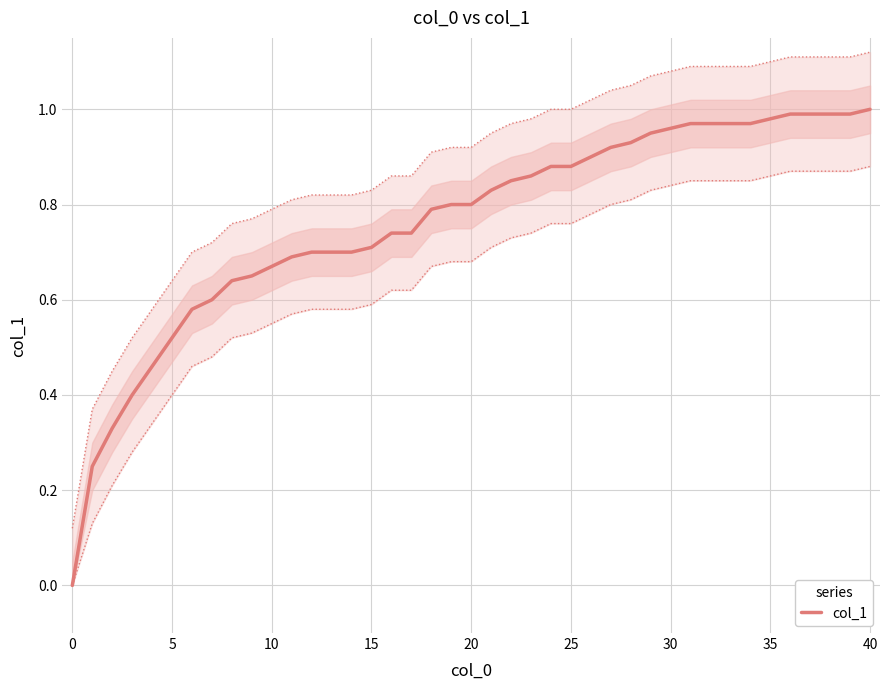

True or false: col_1 has a value of 0.2 at 5.

False